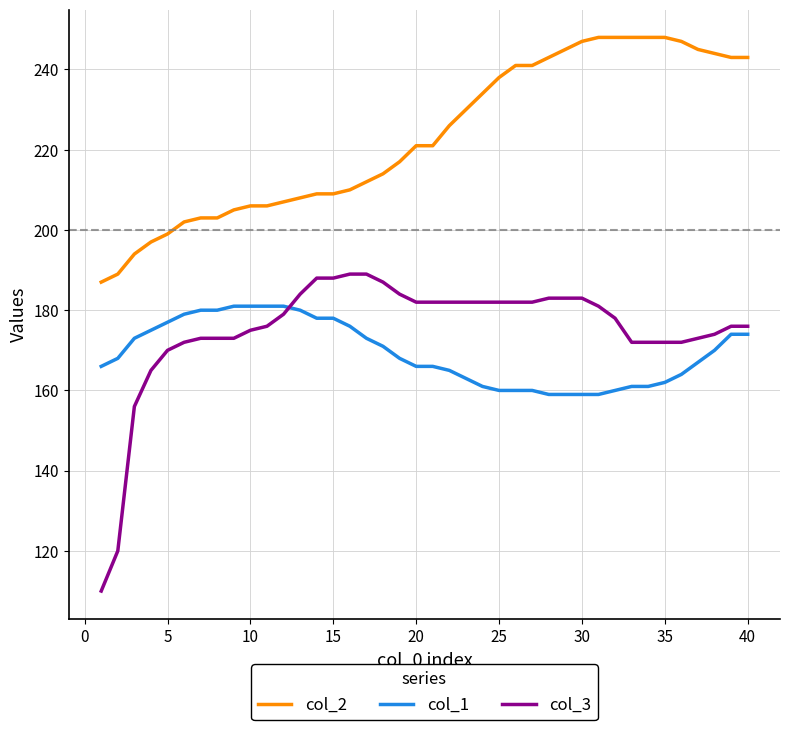

Which series has the largest total across all categories?

col_2